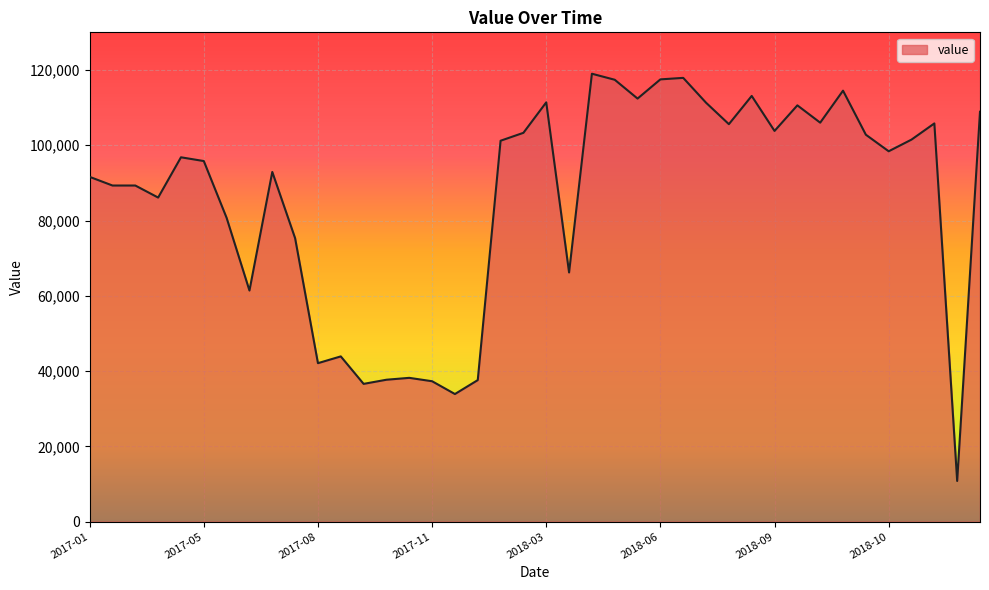

What is the difference between the maximum and minimum values?

108200